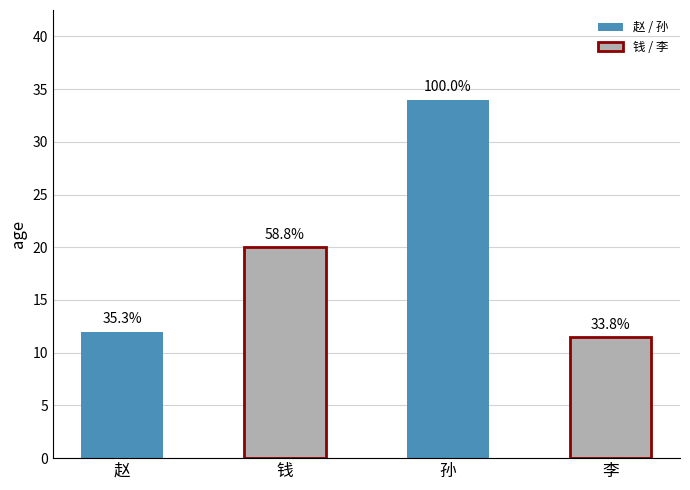

Count the number of categories in the chart.

4